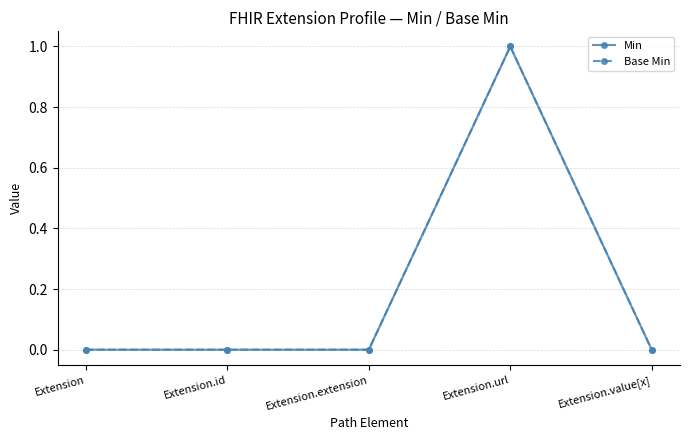

Is this an area chart (filled region under the line)?

No